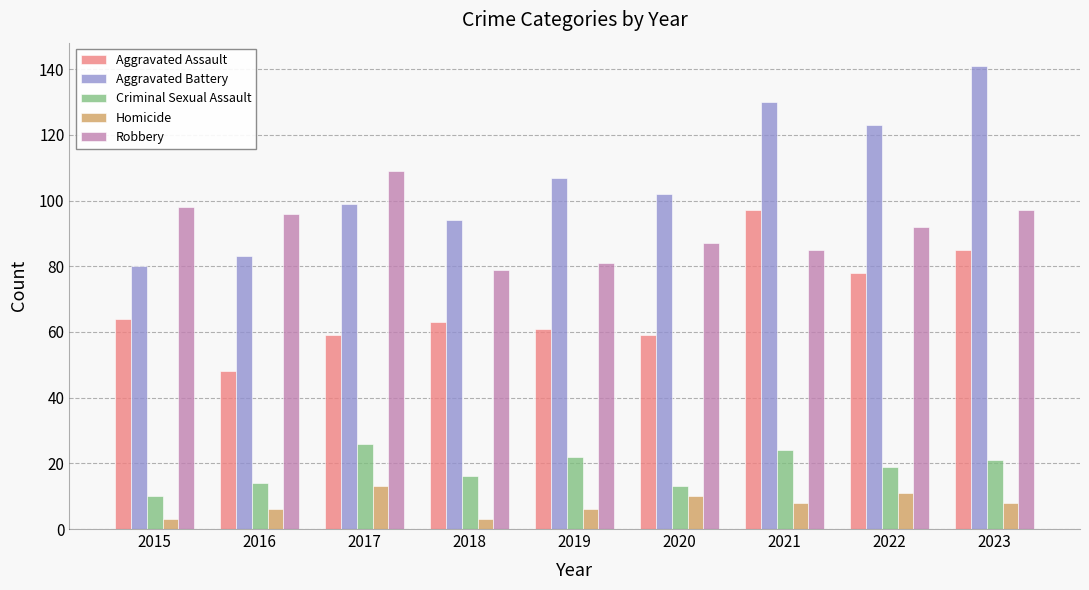

How many data points does each series have?

9